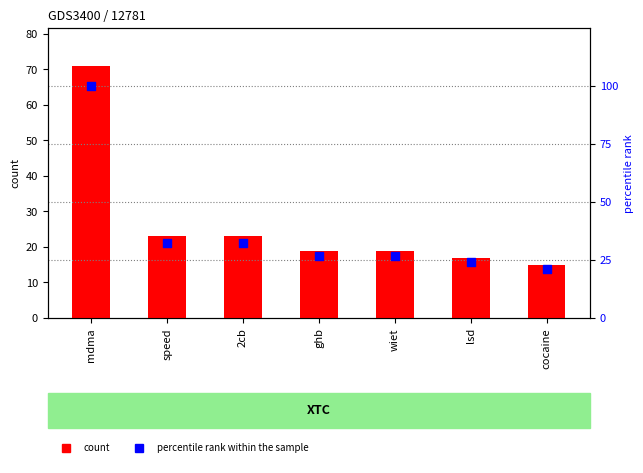

What is the total value across all series at mdma?

171.0